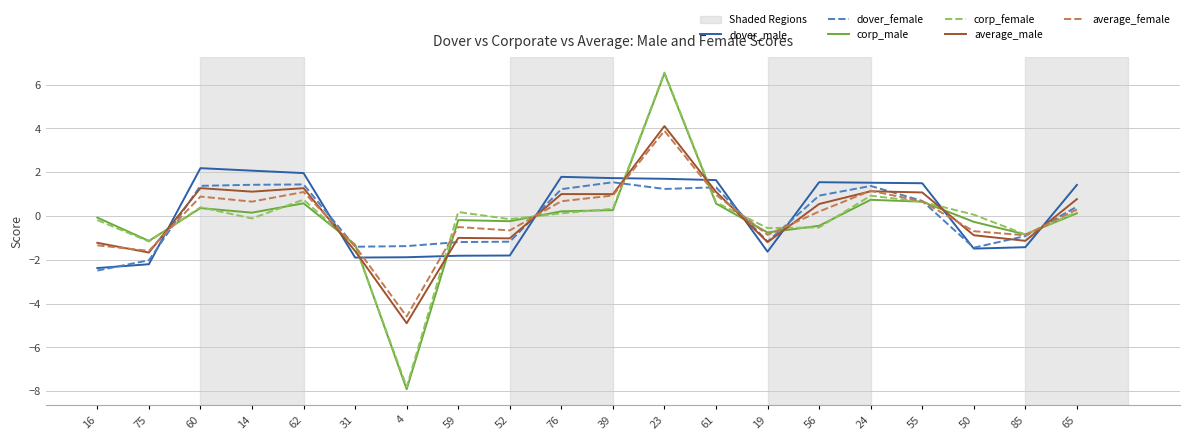

Which series has the widest spread of values?

corp_male